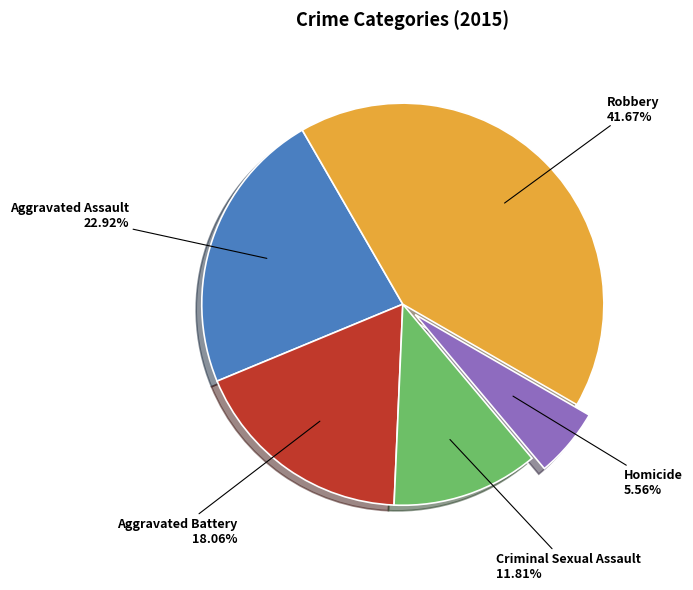

Does any single category account for the majority?

No